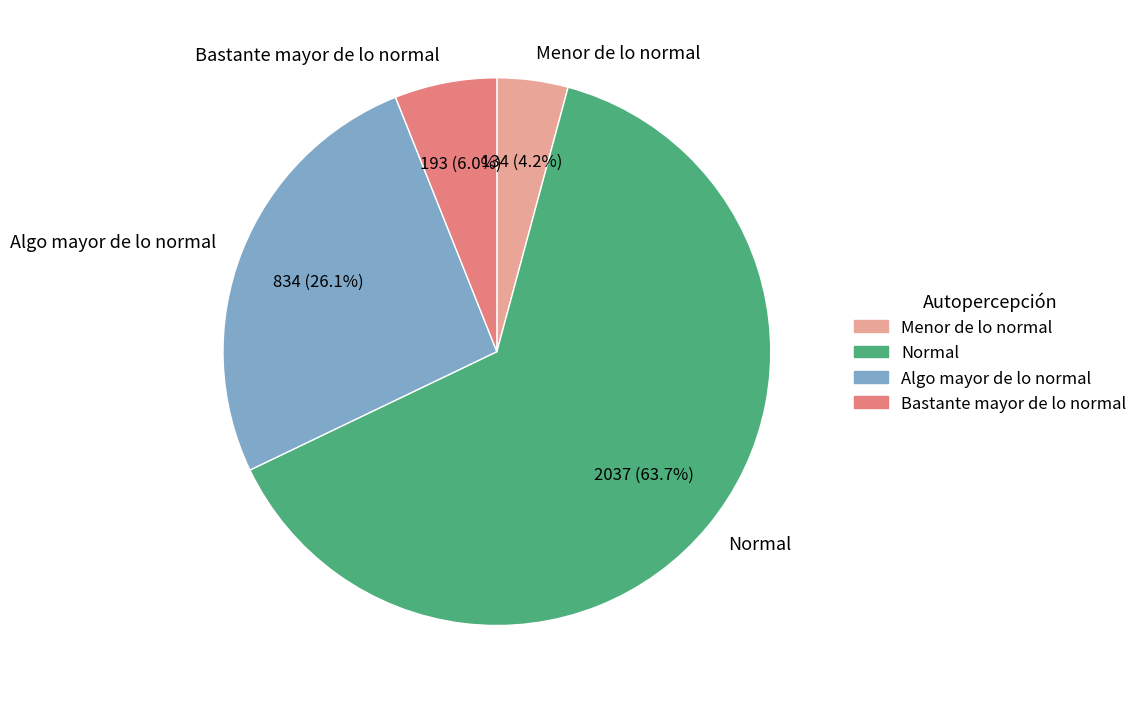

How many slices are in this pie chart?

4